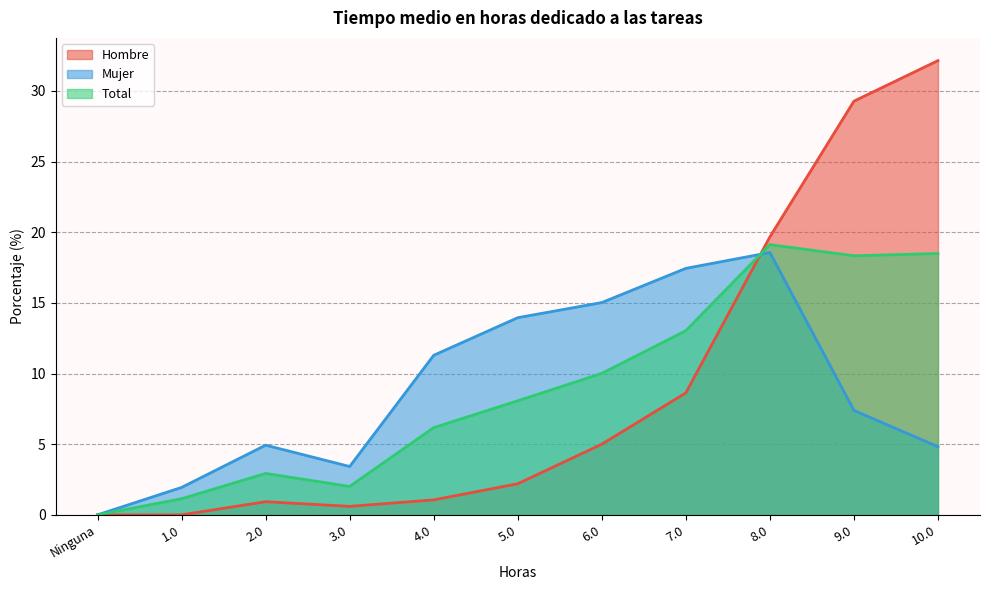

Which series changed the most between 1.0 and 10.0?

Hombre